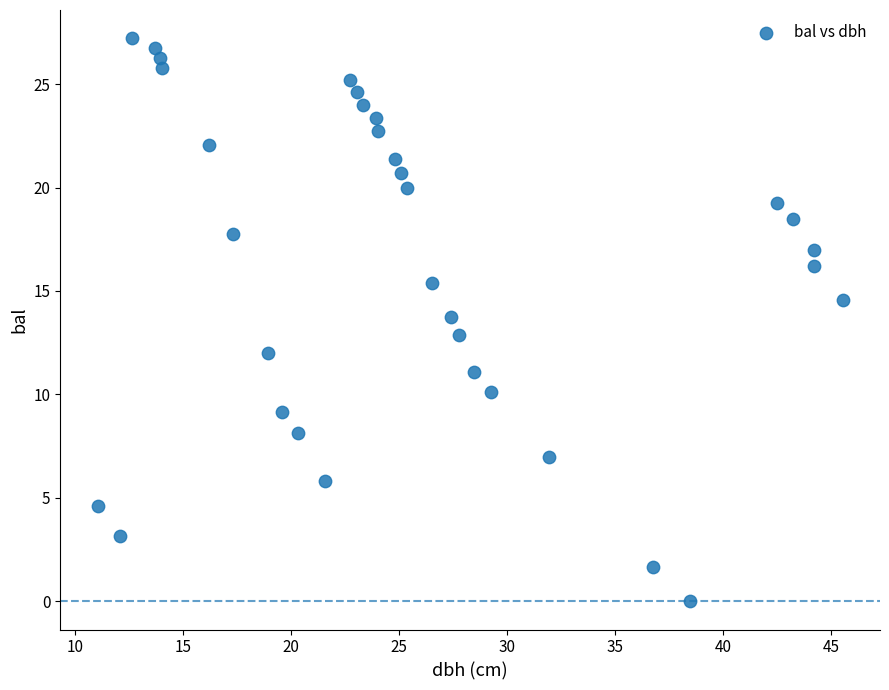

What is the range of X values (max minus min)?

34.5